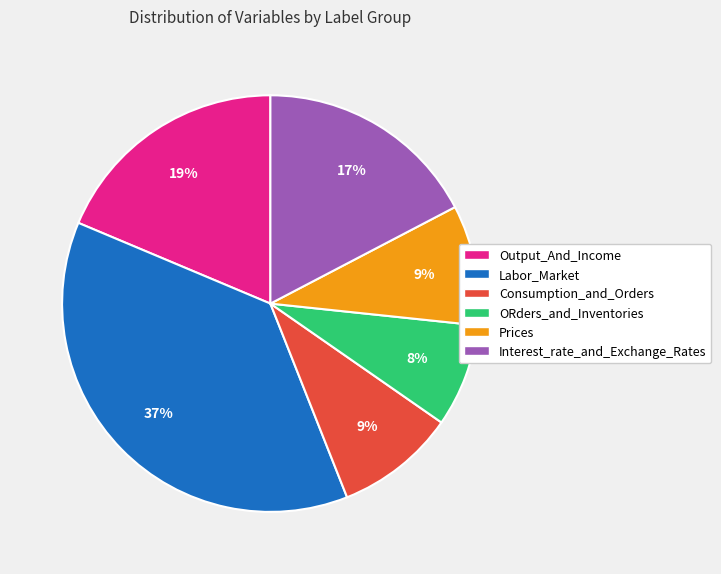

What percentage is the ORders_and_Inventories slice, to the nearest percent?

8%